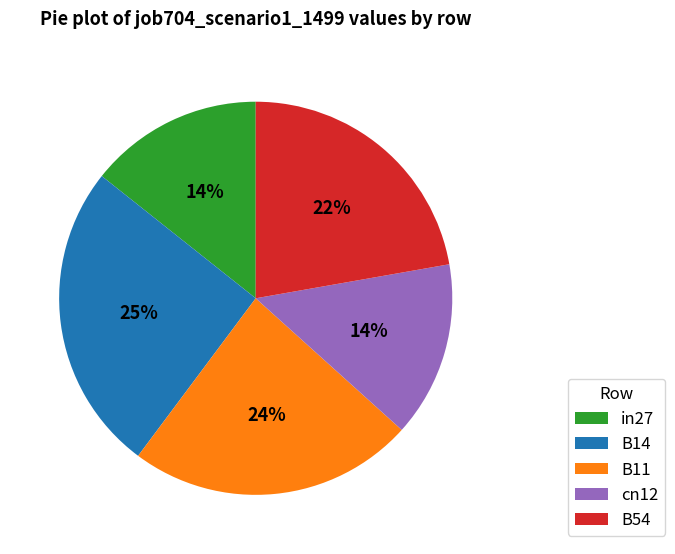

Count the number of slices in the pie.

5